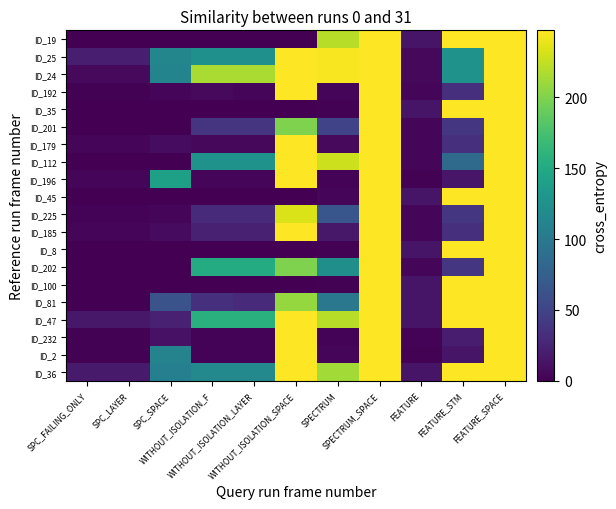

Reading left to right, what are all the values shown in this chart?

ID_19: SPC_FAILING_ONLY=0	SPC_LAYER=0	SPC_SPACE=0	WITHOUT_ISOLATION_F=0	WITHOUT_ISOLATION_LAYER=0	WITHOUT_ISOLATION_SPACE=0	SPECTRUM=220	SPECTRUM_SPACE=247	FEATURE=14	FEATURE_STM=247	FEATURE_SPACE=247
ID_25: SPC_FAILING_ONLY=21	SPC_LAYER=21	SPC_SPACE=113	WITHOUT_ISOLATION_F=124	WITHOUT_ISOLATION_LAYER=124	WITHOUT_ISOLATION_SPACE=247	SPECTRUM=245	SPECTRUM_SPACE=247	FEATURE=5	FEATURE_STM=126	FEATURE_SPACE=247
ID_24: SPC_FAILING_ONLY=6	SPC_LAYER=6	SPC_SPACE=111	WITHOUT_ISOLATION_F=216	WITHOUT_ISOLATION_LAYER=216	WITHOUT_ISOLATION_SPACE=247	SPECTRUM=245	SPECTRUM_SPACE=247	FEATURE=5	FEATURE_STM=126	FEATURE_SPACE=247
ID_192: SPC_FAILING_ONLY=1	SPC_LAYER=1	SPC_SPACE=4	WITHOUT_ISOLATION_F=6	WITHOUT_ISOLATION_LAYER=3	WITHOUT_ISOLATION_SPACE=247	SPECTRUM=4	SPECTRUM_SPACE=247	FEATURE=3	FEATURE_STM=34	FEATURE_SPACE=247
ID_35: SPC_FAILING_ONLY=0	SPC_LAYER=0	SPC_SPACE=0	WITHOUT_ISOLATION_F=0	WITHOUT_ISOLATION_LAYER=0	WITHOUT_ISOLATION_SPACE=0	SPECTRUM=1	SPECTRUM_SPACE=247	FEATURE=14	FEATURE_STM=247	FEATURE_SPACE=247
ID_201: SPC_FAILING_ONLY=0	SPC_LAYER=0	SPC_SPACE=0	WITHOUT_ISOLATION_F=38	WITHOUT_ISOLATION_LAYER=37	WITHOUT_ISOLATION_SPACE=199	SPECTRUM=50	SPECTRUM_SPACE=247	FEATURE=4	FEATURE_STM=39	FEATURE_SPACE=247
ID_179: SPC_FAILING_ONLY=3	SPC_LAYER=3	SPC_SPACE=8	WITHOUT_ISOLATION_F=5	WITHOUT_ISOLATION_LAYER=5	WITHOUT_ISOLATION_SPACE=247	SPECTRUM=6	SPECTRUM_SPACE=247	FEATURE=3	FEATURE_STM=34	FEATURE_SPACE=247
ID_112: SPC_FAILING_ONLY=0	SPC_LAYER=0	SPC_SPACE=0	WITHOUT_ISOLATION_F=127	WITHOUT_ISOLATION_LAYER=127	WITHOUT_ISOLATION_SPACE=247	SPECTRUM=228	SPECTRUM_SPACE=247	FEATURE=3	FEATURE_STM=85	FEATURE_SPACE=247
ID_196: SPC_FAILING_ONLY=3	SPC_LAYER=3	SPC_SPACE=140	WITHOUT_ISOLATION_F=3	WITHOUT_ISOLATION_LAYER=3	WITHOUT_ISOLATION_SPACE=247	SPECTRUM=2	SPECTRUM_SPACE=247	FEATURE=1	FEATURE_STM=15	FEATURE_SPACE=247
ID_45: SPC_FAILING_ONLY=0	SPC_LAYER=0	SPC_SPACE=0	WITHOUT_ISOLATION_F=0	WITHOUT_ISOLATION_LAYER=0	WITHOUT_ISOLATION_SPACE=0	SPECTRUM=3	SPECTRUM_SPACE=247	FEATURE=14	FEATURE_STM=247	FEATURE_SPACE=247
ID_225: SPC_FAILING_ONLY=2	SPC_LAYER=2	SPC_SPACE=4	WITHOUT_ISOLATION_F=30	WITHOUT_ISOLATION_LAYER=30	WITHOUT_ISOLATION_SPACE=233	SPECTRUM=66	SPECTRUM_SPACE=247	FEATURE=4	FEATURE_STM=39	FEATURE_SPACE=247
ID_185: SPC_FAILING_ONLY=4	SPC_LAYER=4	SPC_SPACE=7	WITHOUT_ISOLATION_F=23	WITHOUT_ISOLATION_LAYER=23	WITHOUT_ISOLATION_SPACE=247	SPECTRUM=16	SPECTRUM_SPACE=247	FEATURE=3	FEATURE_STM=34	FEATURE_SPACE=247
ID_8: SPC_FAILING_ONLY=0	SPC_LAYER=0	SPC_SPACE=0	WITHOUT_ISOLATION_F=0	WITHOUT_ISOLATION_LAYER=0	WITHOUT_ISOLATION_SPACE=0	SPECTRUM=1	SPECTRUM_SPACE=247	FEATURE=14	FEATURE_STM=247	FEATURE_SPACE=247
ID_202: SPC_FAILING_ONLY=0	SPC_LAYER=0	SPC_SPACE=0	WITHOUT_ISOLATION_F=152	WITHOUT_ISOLATION_LAYER=152	WITHOUT_ISOLATION_SPACE=199	SPECTRUM=123	SPECTRUM_SPACE=247	FEATURE=4	FEATURE_STM=39	FEATURE_SPACE=247
ID_100: SPC_FAILING_ONLY=0	SPC_LAYER=0	SPC_SPACE=0	WITHOUT_ISOLATION_F=0	WITHOUT_ISOLATION_LAYER=0	WITHOUT_ISOLATION_SPACE=0	SPECTRUM=1	SPECTRUM_SPACE=247	FEATURE=14	FEATURE_STM=247	FEATURE_SPACE=247
ID_81: SPC_FAILING_ONLY=0	SPC_LAYER=0	SPC_SPACE=63	WITHOUT_ISOLATION_F=34	WITHOUT_ISOLATION_LAYER=29	WITHOUT_ISOLATION_SPACE=208	SPECTRUM=99	SPECTRUM_SPACE=247	FEATURE=14	FEATURE_STM=247	FEATURE_SPACE=247
ID_47: SPC_FAILING_ONLY=16	SPC_LAYER=16	SPC_SPACE=23	WITHOUT_ISOLATION_F=157	WITHOUT_ISOLATION_LAYER=157	WITHOUT_ISOLATION_SPACE=247	SPECTRUM=220	SPECTRUM_SPACE=247	FEATURE=14	FEATURE_STM=247	FEATURE_SPACE=247
ID_232: SPC_FAILING_ONLY=1	SPC_LAYER=1	SPC_SPACE=12	WITHOUT_ISOLATION_F=2	WITHOUT_ISOLATION_LAYER=2	WITHOUT_ISOLATION_SPACE=247	SPECTRUM=2	SPECTRUM_SPACE=247	FEATURE=2	FEATURE_STM=19	FEATURE_SPACE=247
ID_2: SPC_FAILING_ONLY=1	SPC_LAYER=1	SPC_SPACE=110	WITHOUT_ISOLATION_F=2	WITHOUT_ISOLATION_LAYER=2	WITHOUT_ISOLATION_SPACE=247	SPECTRUM=3	SPECTRUM_SPACE=247	FEATURE=1	FEATURE_STM=14	FEATURE_SPACE=247
ID_36: SPC_FAILING_ONLY=18	SPC_LAYER=18	SPC_SPACE=107	WITHOUT_ISOLATION_F=116	WITHOUT_ISOLATION_LAYER=116	WITHOUT_ISOLATION_SPACE=247	SPECTRUM=213	SPECTRUM_SPACE=247	FEATURE=14	FEATURE_STM=247	FEATURE_SPACE=247